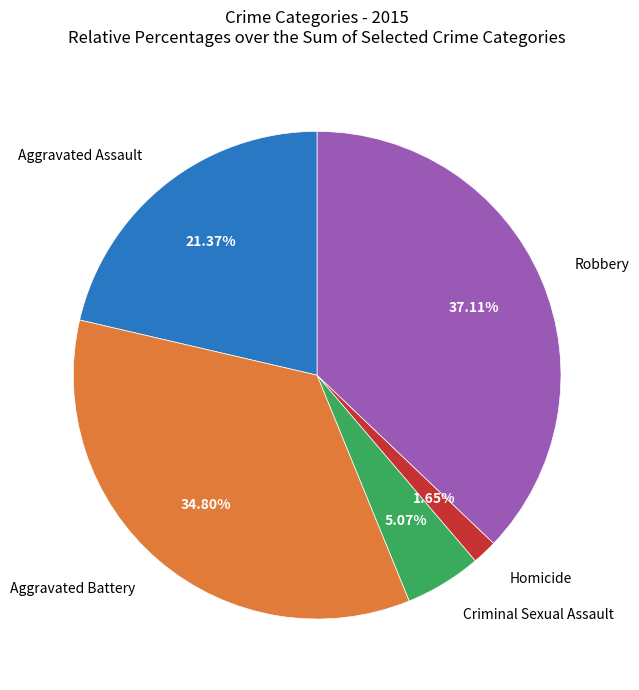

Does any single category account for the majority?

No